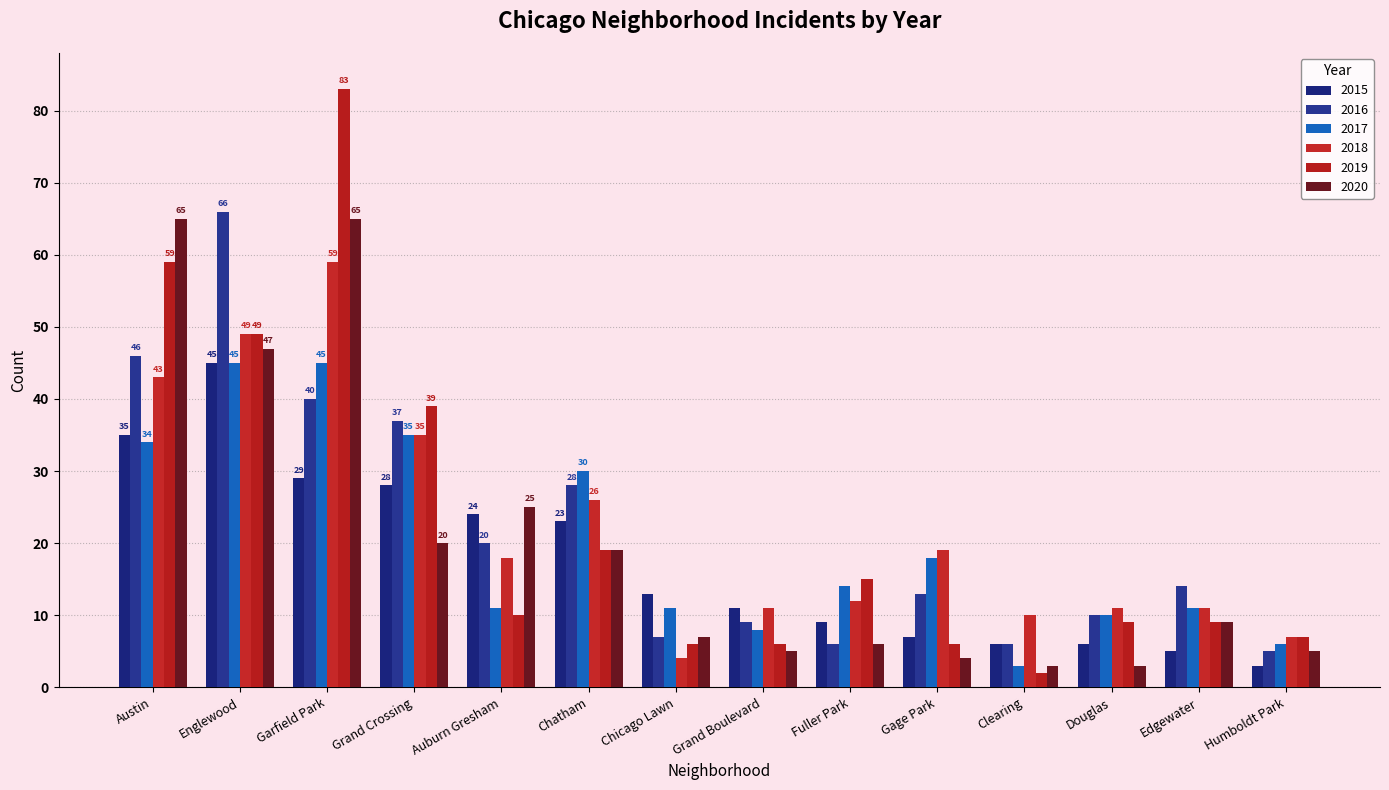

What is the maximum value for 2020?

65